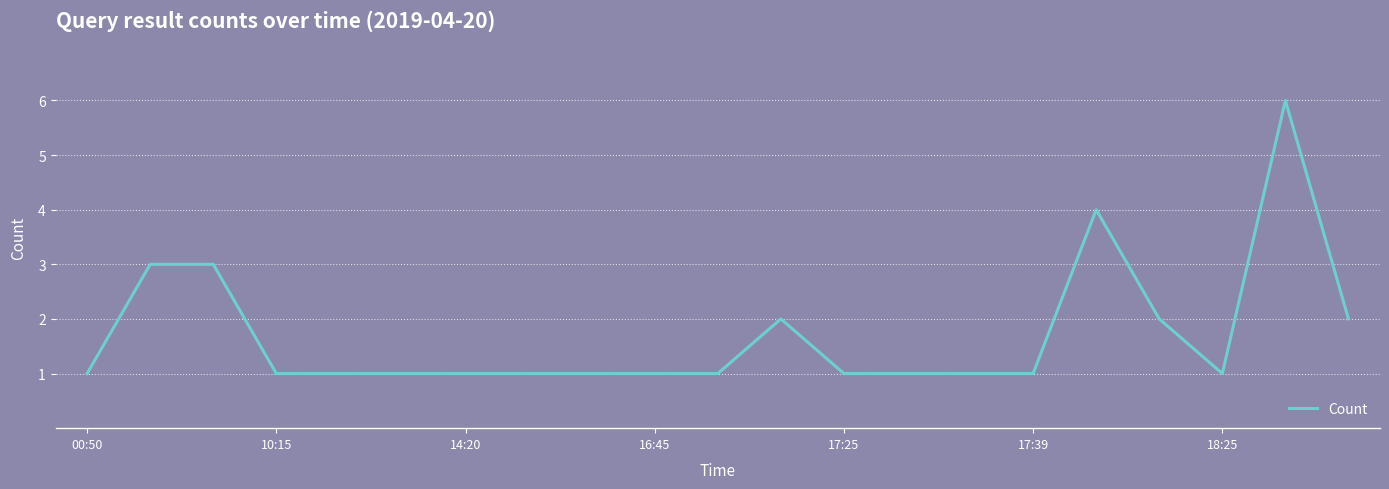

What is the minimum value shown in the chart?

1